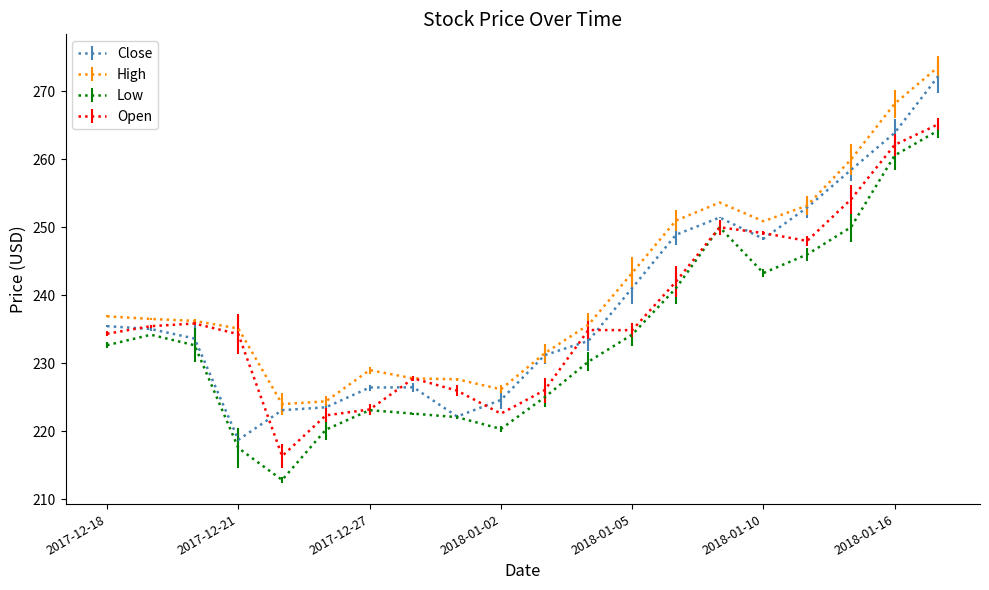

What is the greatest value displayed?

273.6